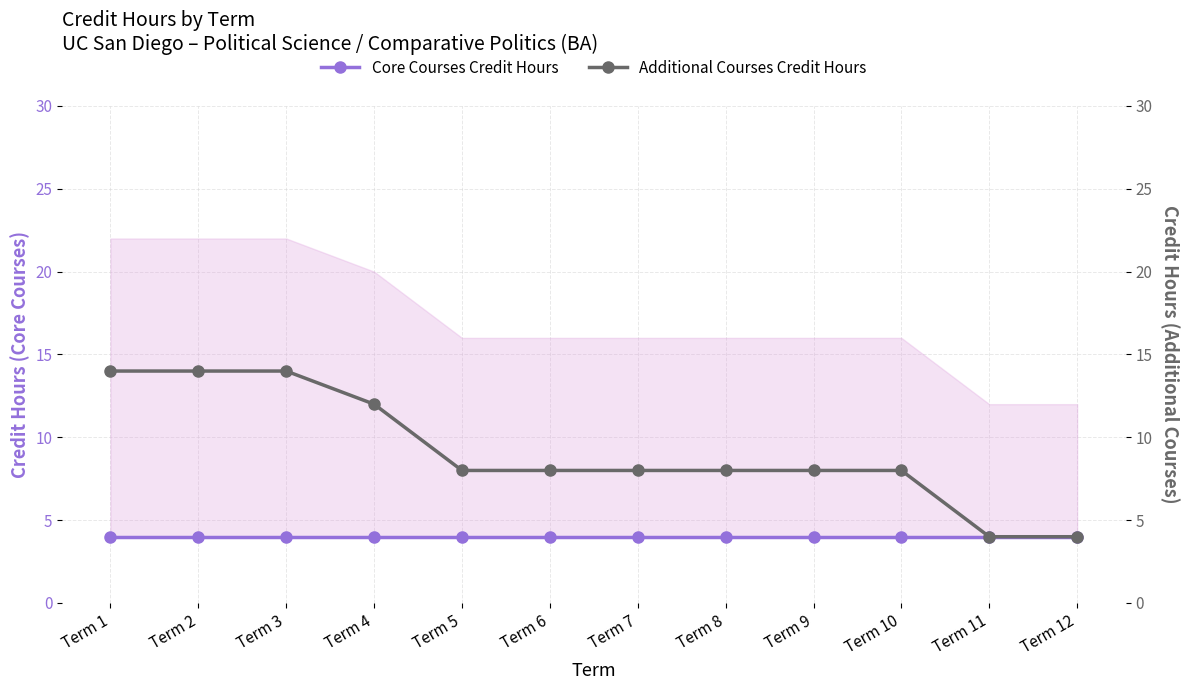

What are all the series names shown in the legend?

Core Courses Credit Hours, Additional Courses Credit Hours